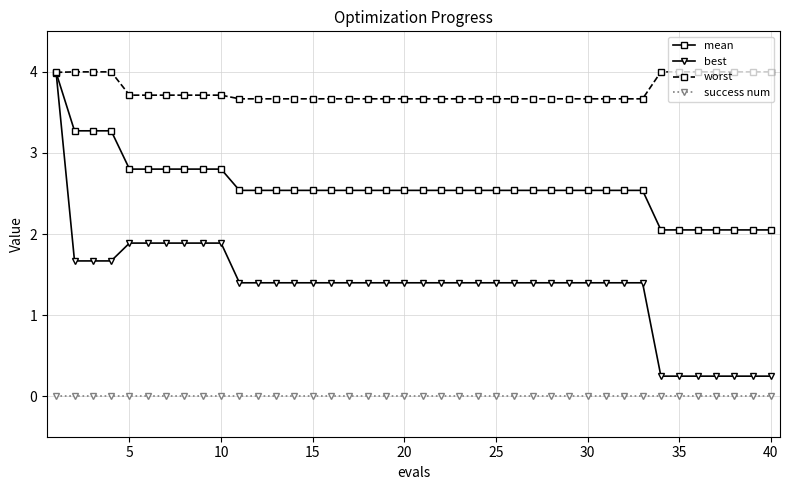

What is the minimum value for mean?

2.1